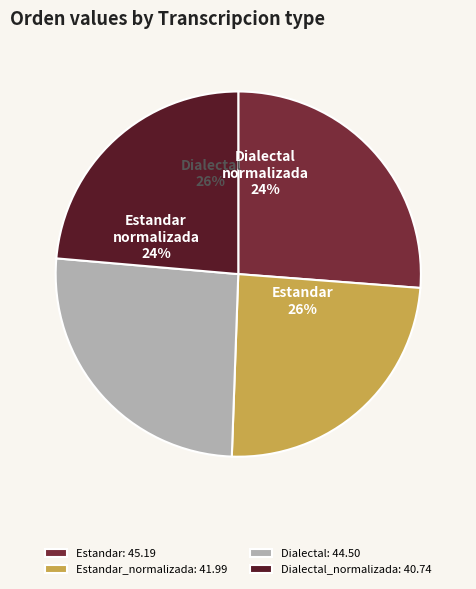

Which category has the smallest portion of the pie?

Dialectal_normalizada